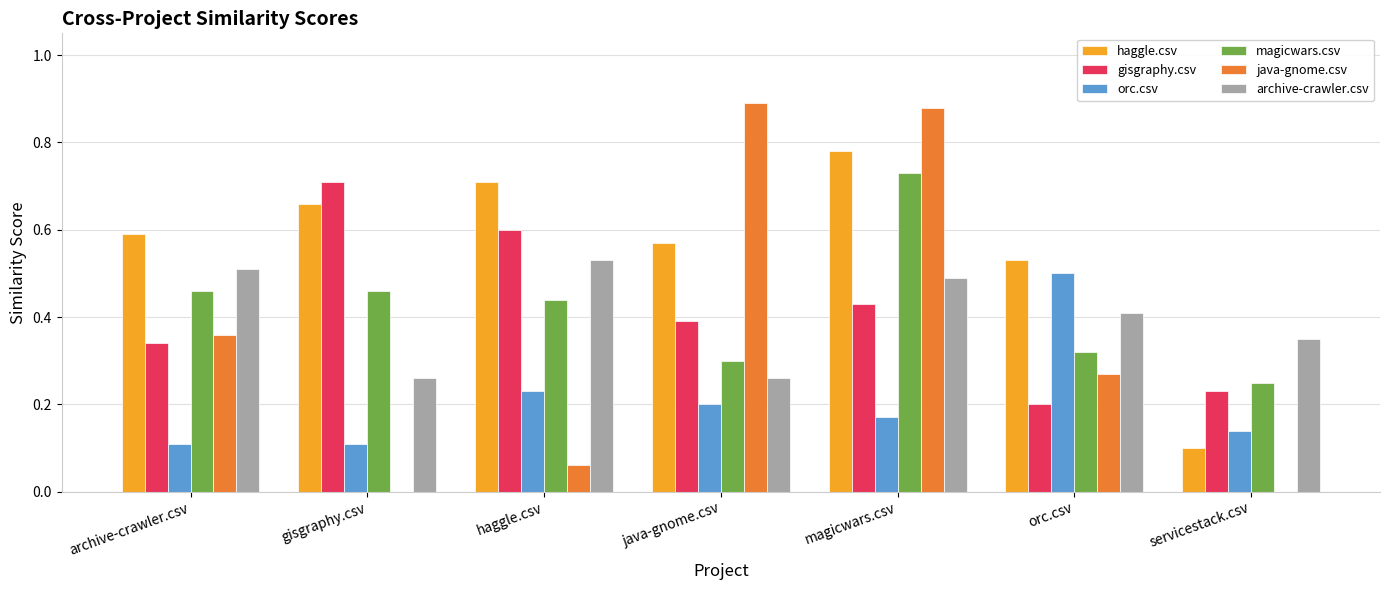

What is the total value across all series at servicestack.csv?

1.1